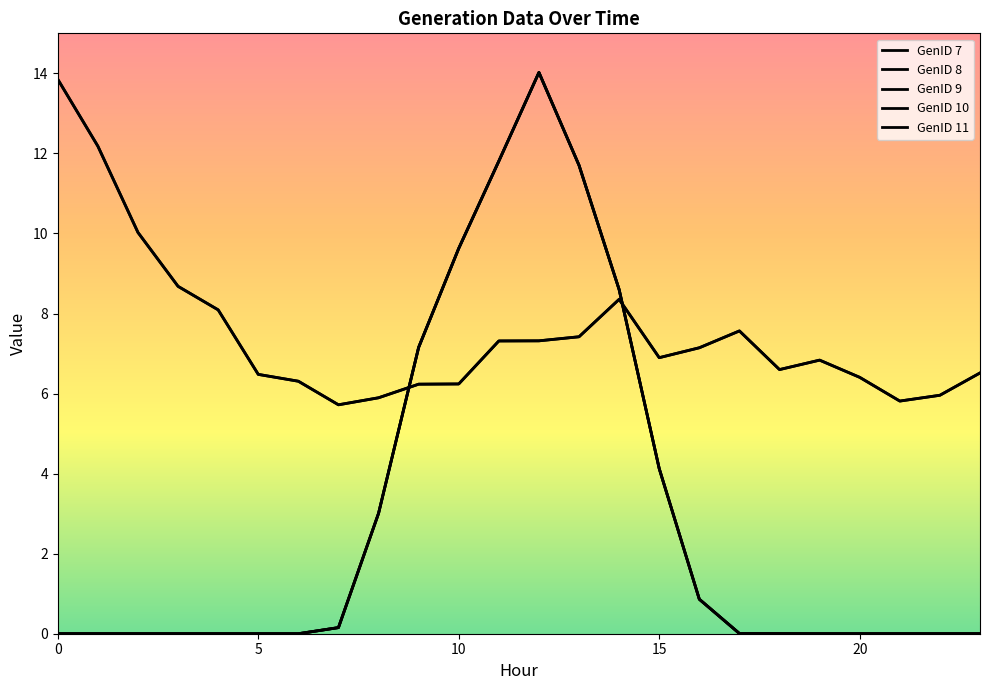

Does the chart have visible grid lines?

No